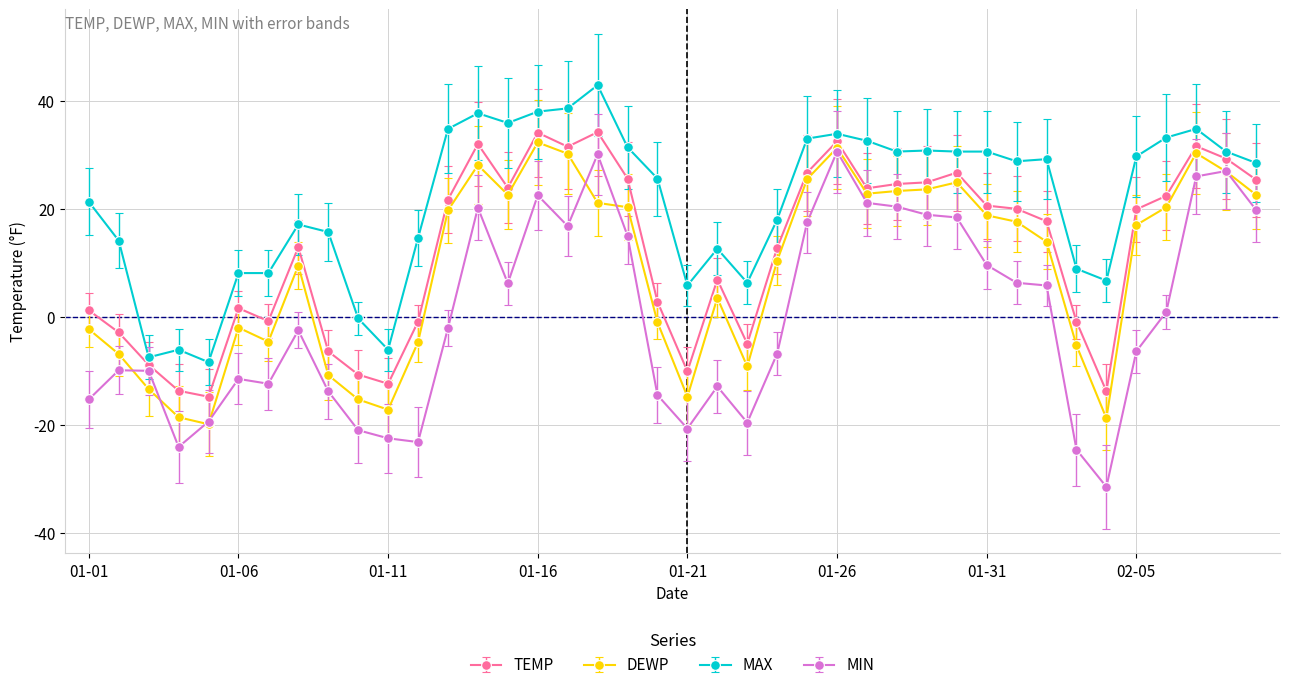

What is the sum of all TEMP values?

490.0